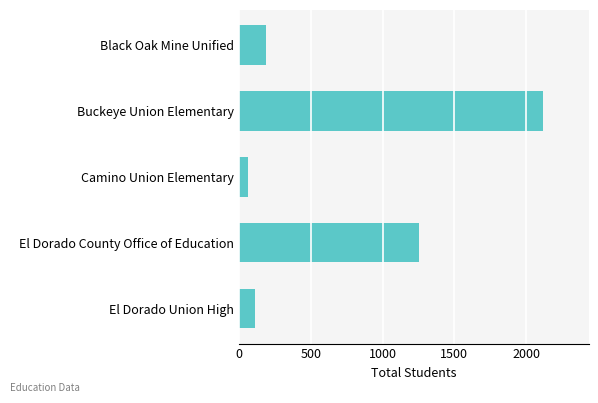

What is the greatest value displayed?

2119